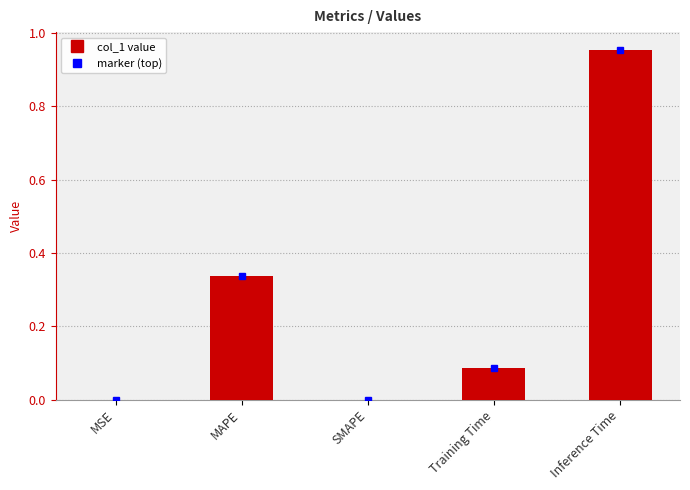

True or false: the data shows -0.5 at SMAPE.

False